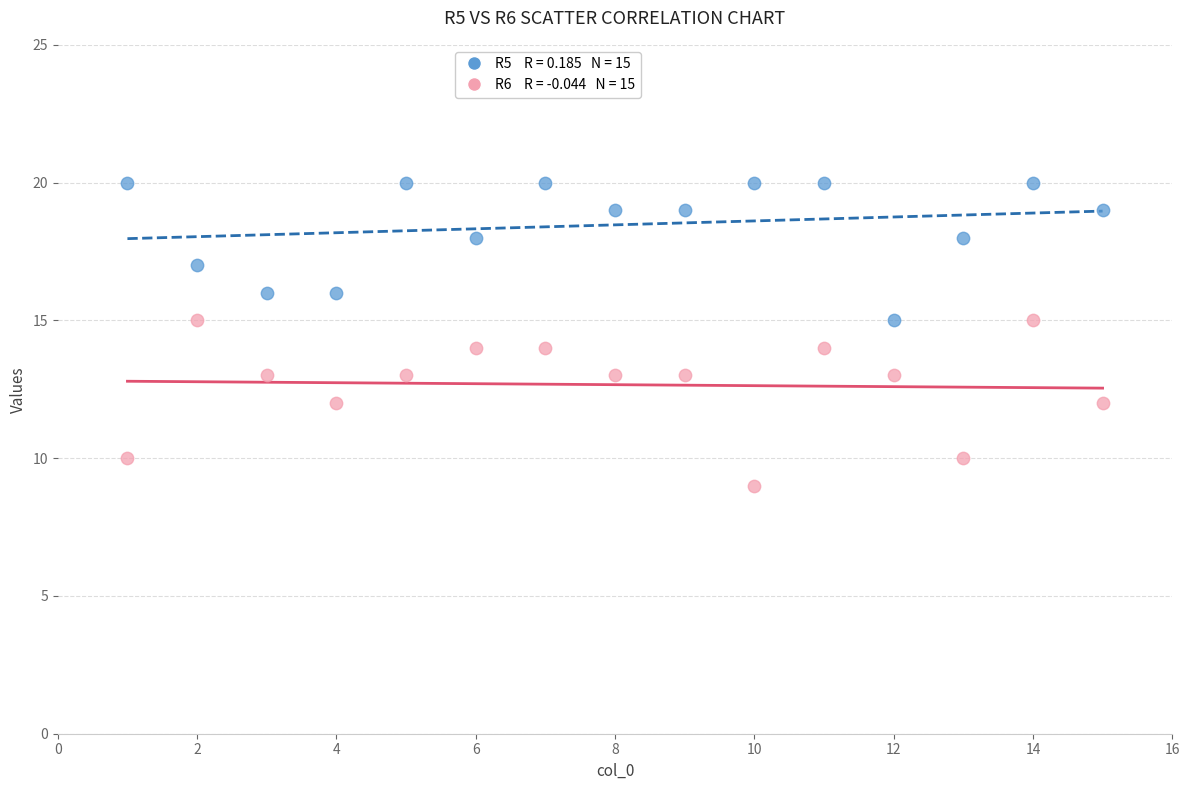

Across all data points, what is the range of X values (max minus min)?

14